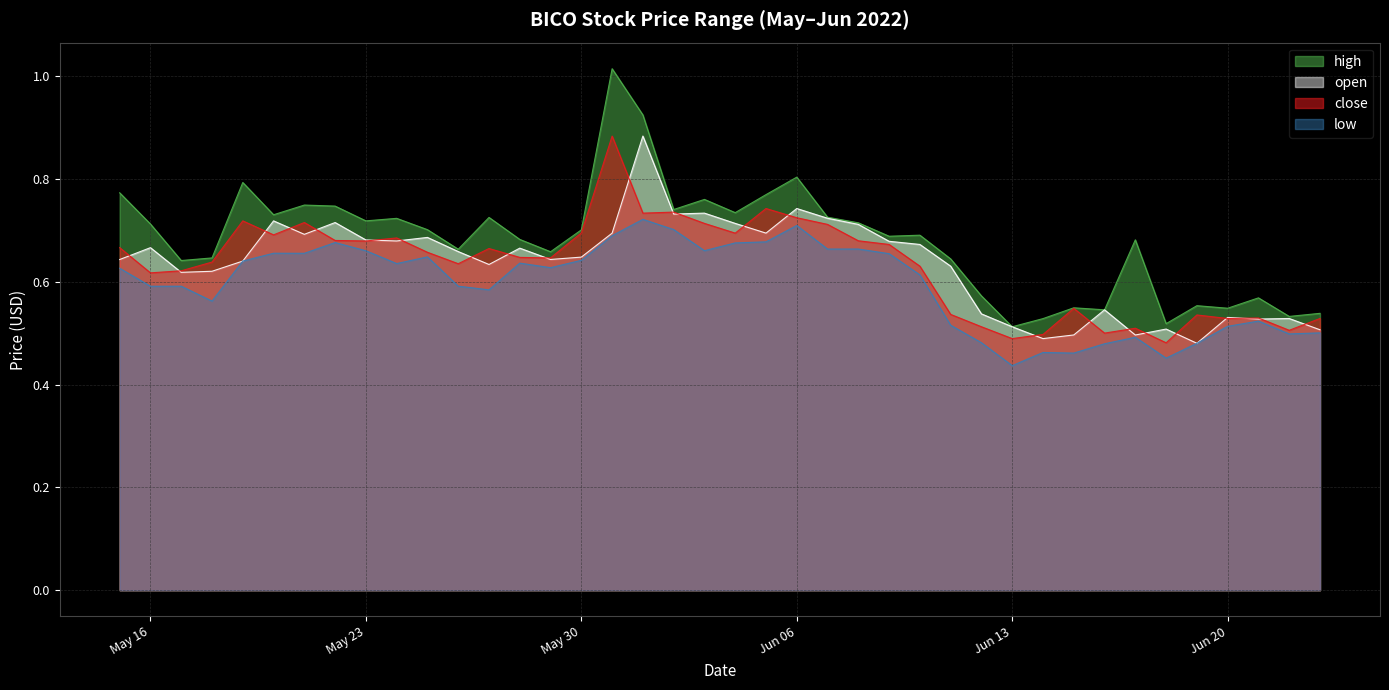

Which series has the widest spread of values?

high